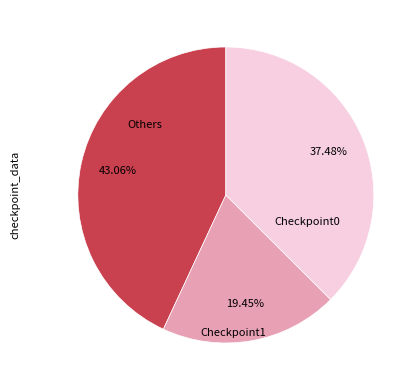

Is there a majority slice in this chart?

No